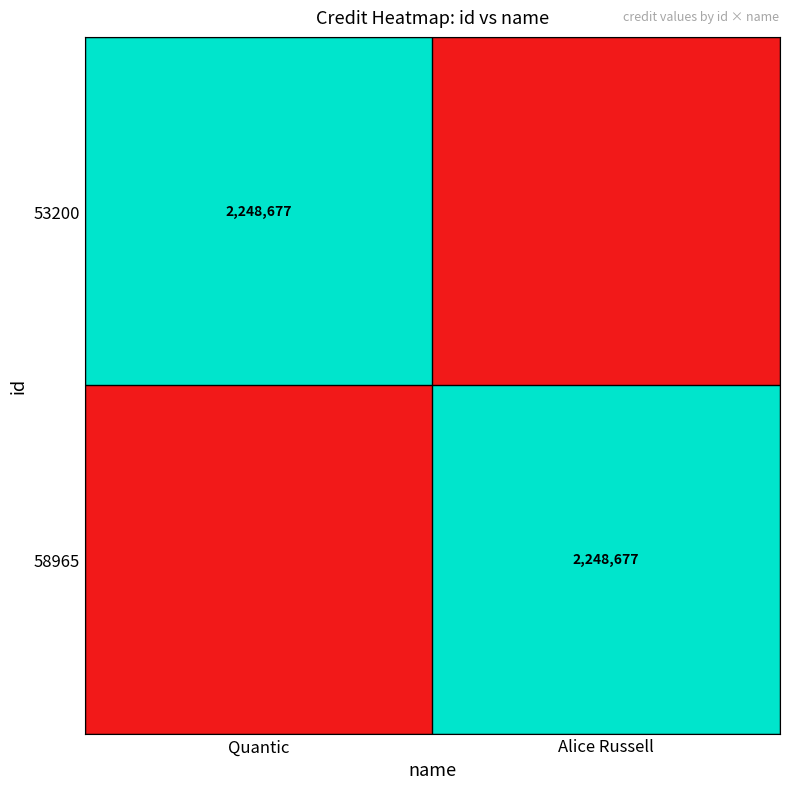

How many categories are shown in the chart?

2